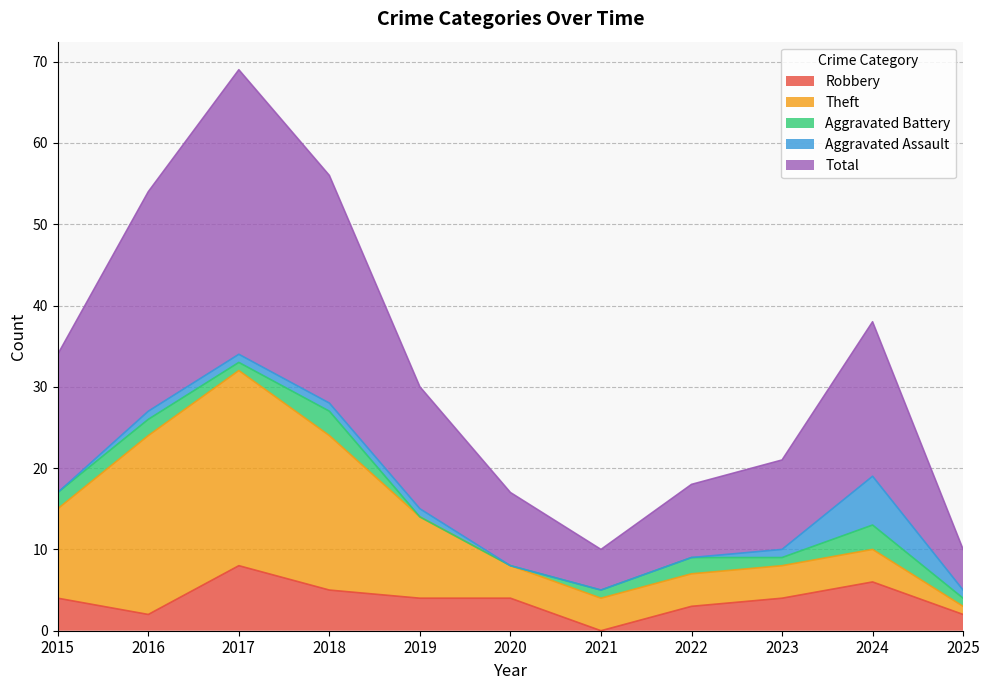

At which label does Total reach its minimum?

2021